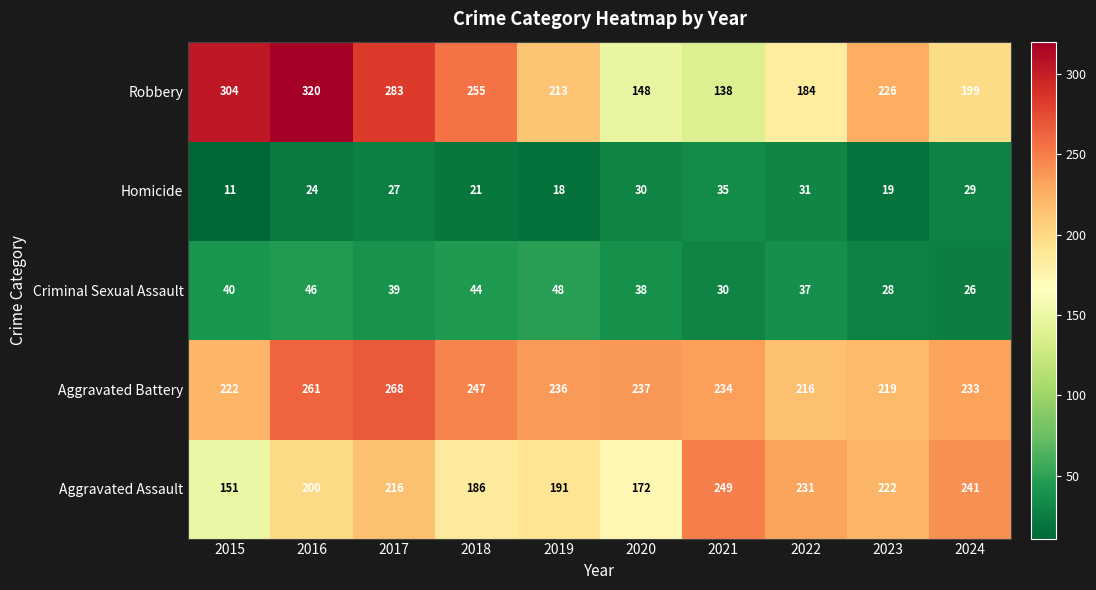

What is the spread (max minus min) of values at 2017?

256